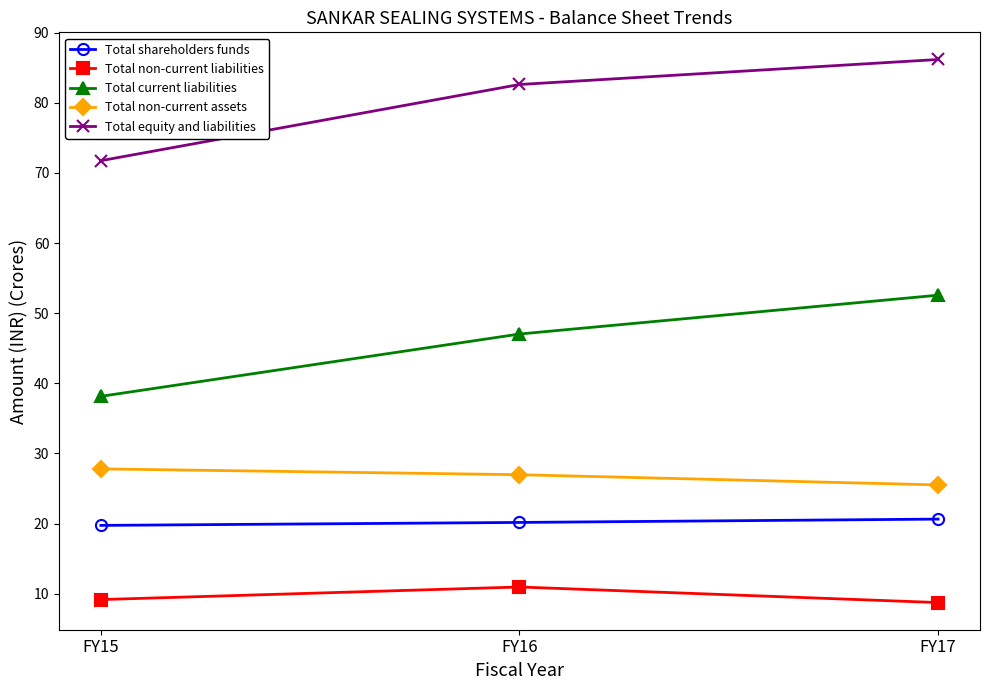

What is the smallest value displayed?

8.7